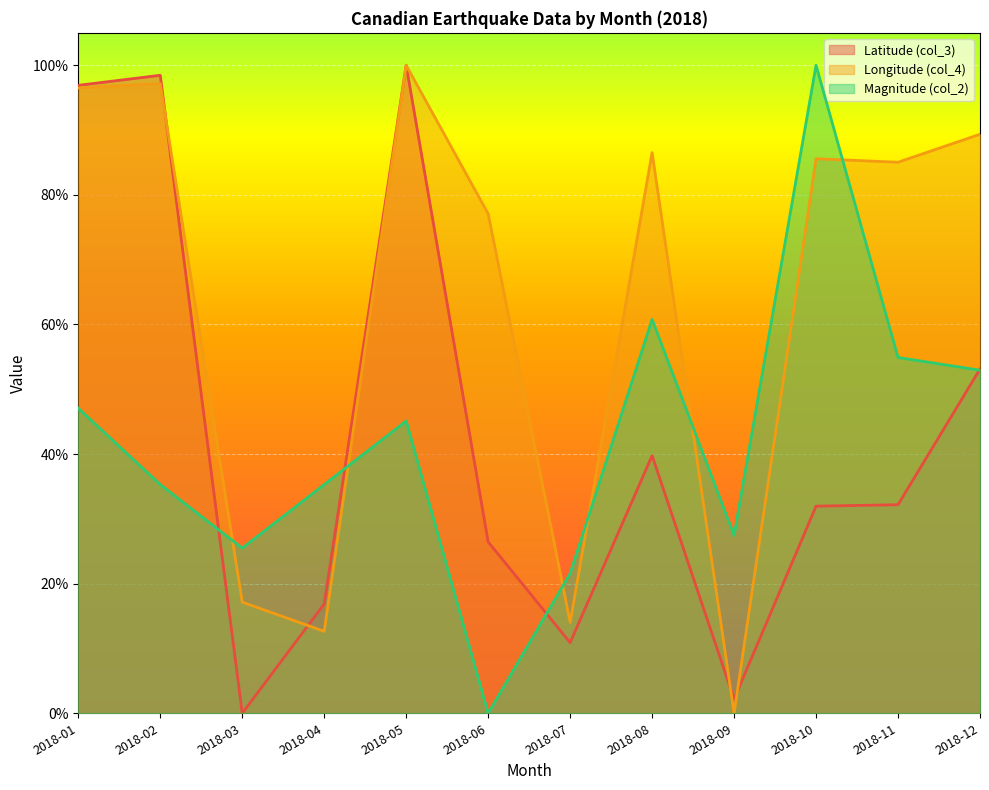

Is the value of Magnitude (col_2) at 2018-04 greater than the value of Latitude (col_3) at 2018-10?

Yes